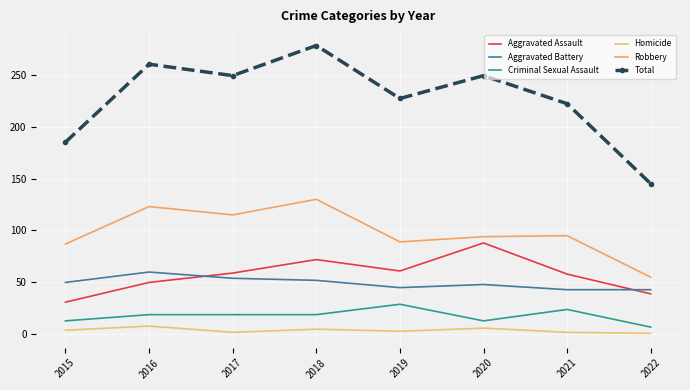

Which label corresponds to the largest value in the chart?

2018